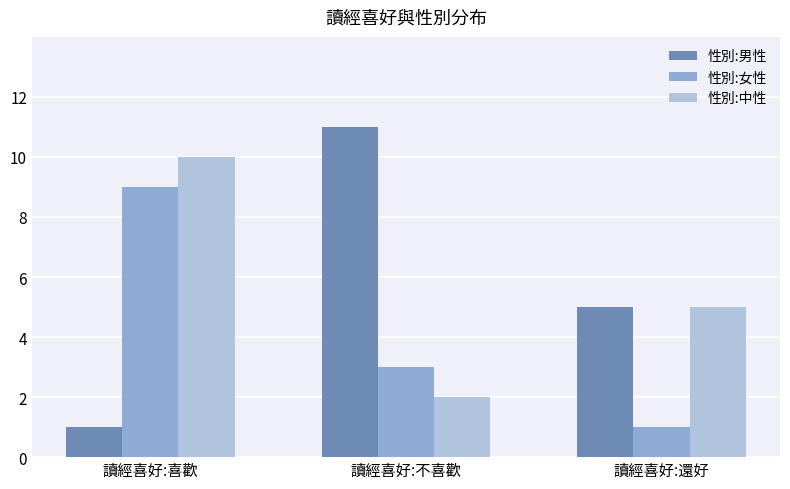

Reading right to left, transcribe all the data shown in this chart.

性別:男性: 5	11	1
性別:女性: 1	3	9
性別:中性: 5	2	10